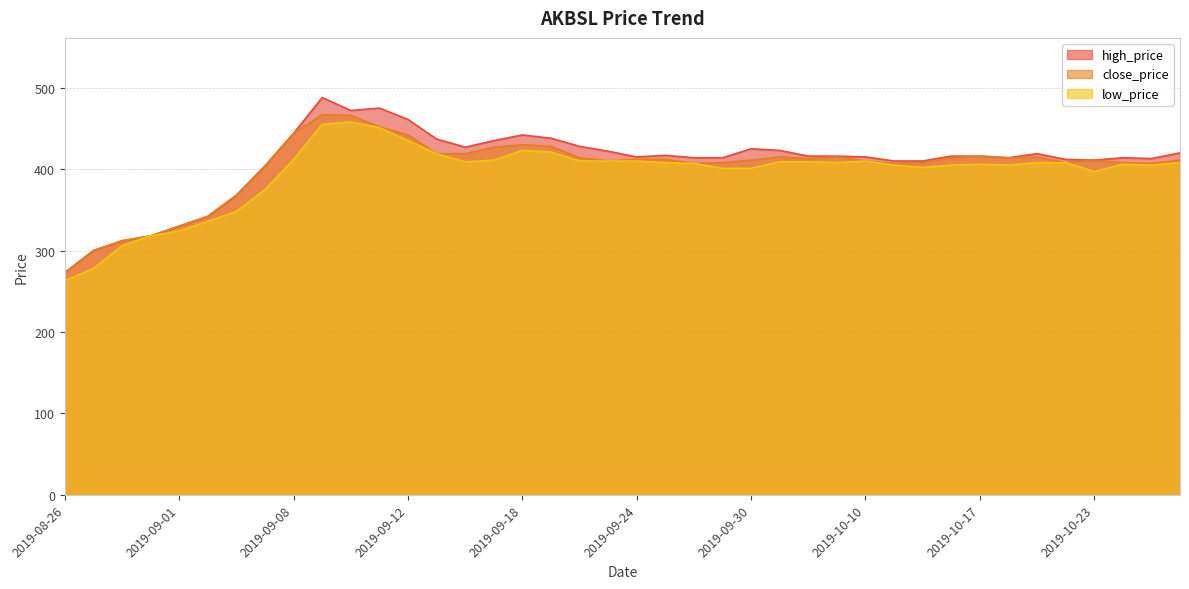

What is the sum of all low_price values?

15780